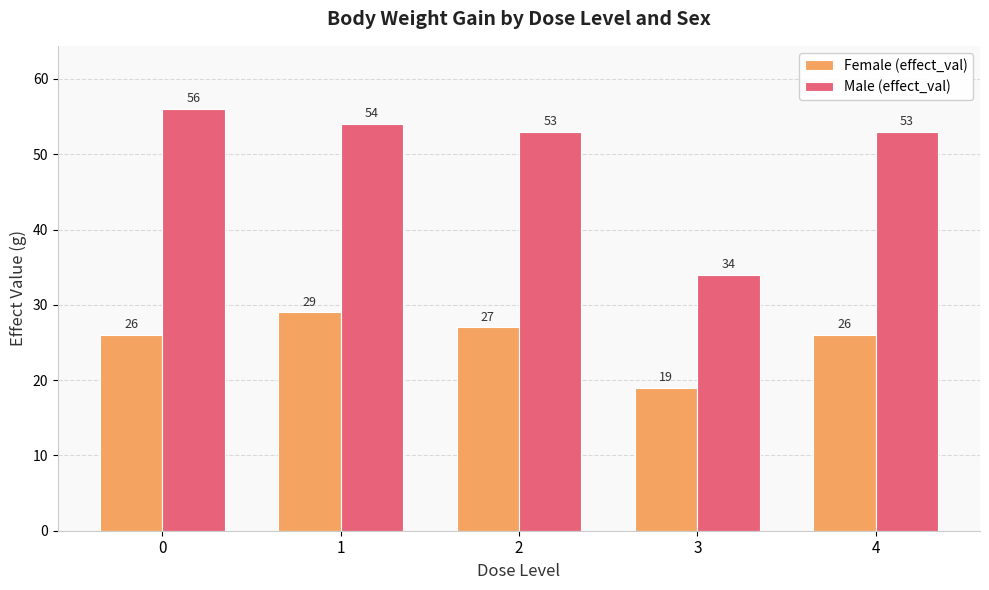

Reading right to left, extract all data points from this chart.

Female (effect_val): 4=26	3=19	2=27	1=29	0=26
Male (effect_val): 4=53	3=34	2=53	1=54	0=56